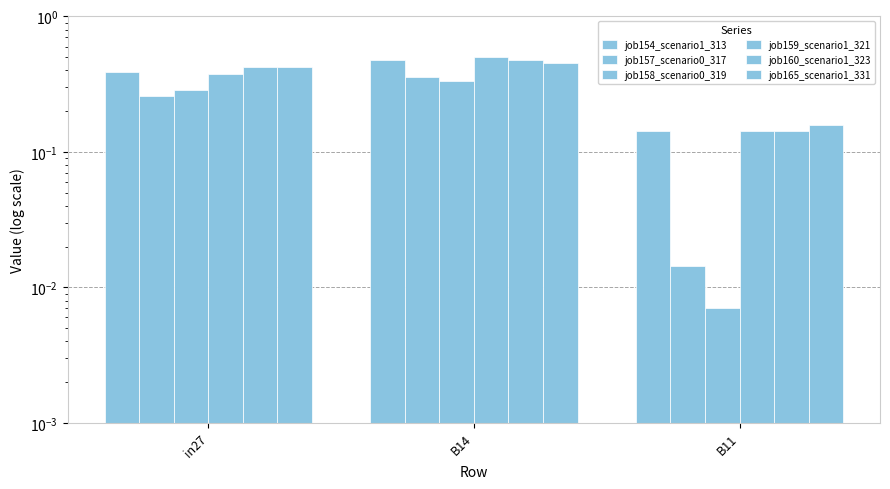

What is the average value of the job159_scenario1_321 series?

0.3